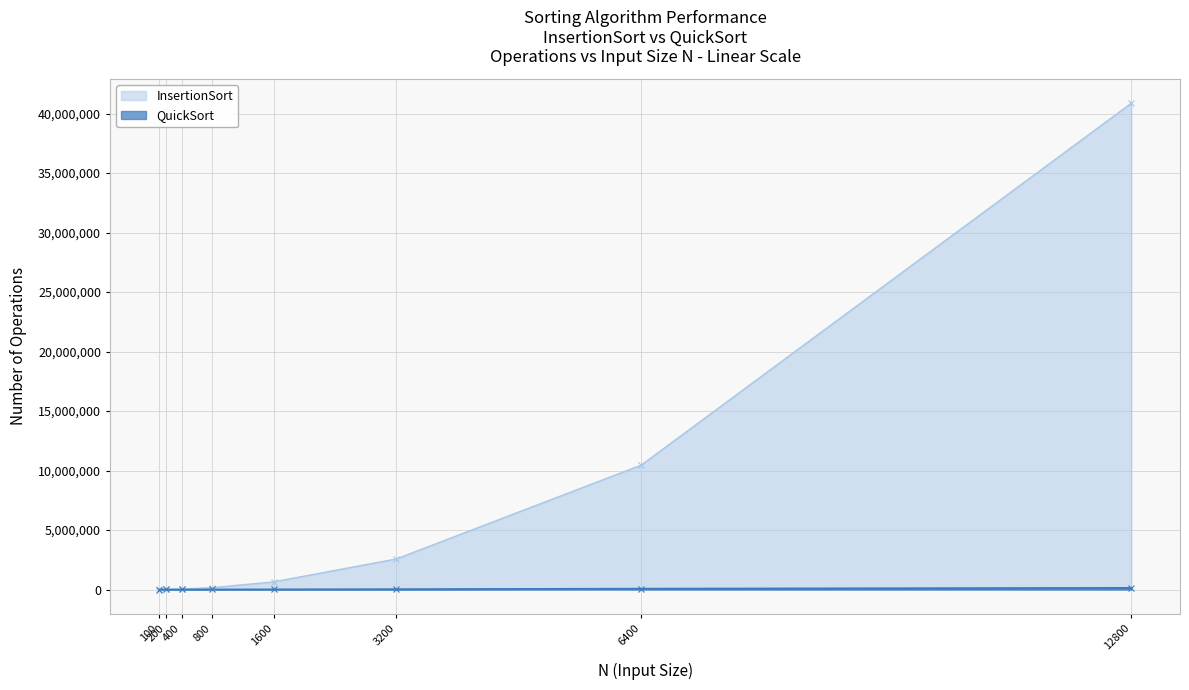

True or false: InsertionSort and QuickSort intersect in this chart.

False